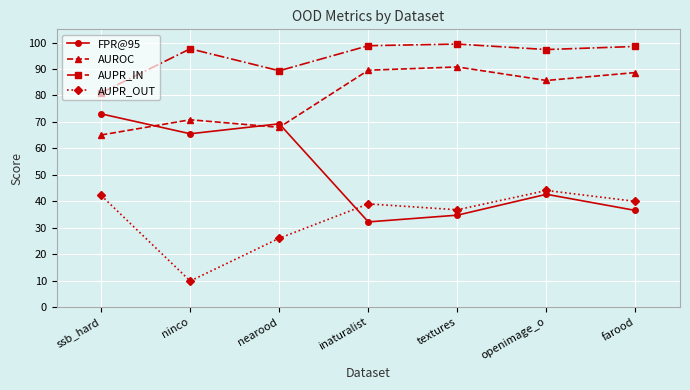

How many data points in AUROC are less than 85?

3